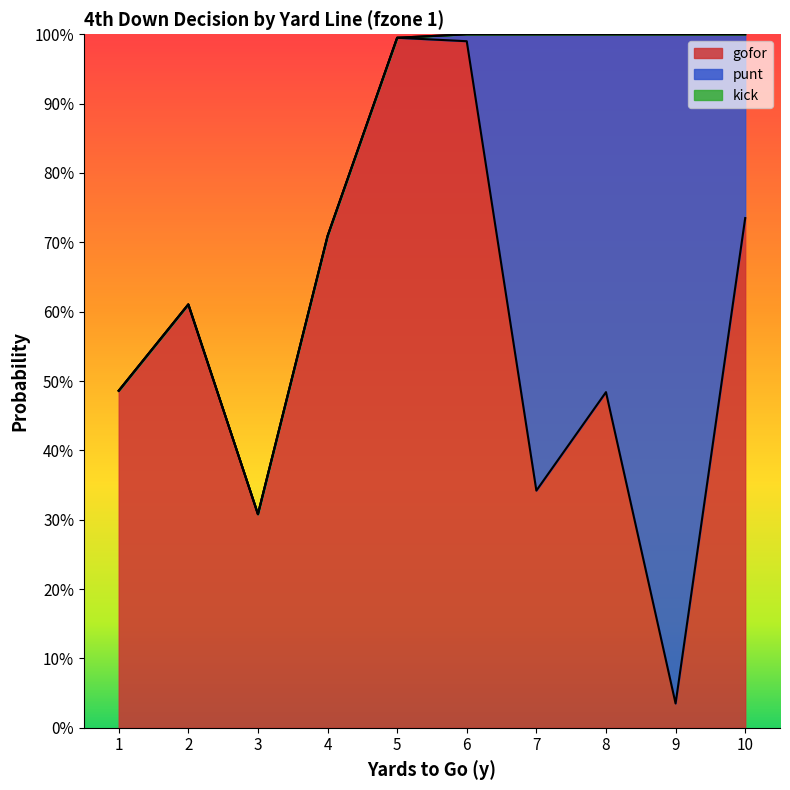

At 7, list the series in order from largest to smallest.

punt, gofor, kick